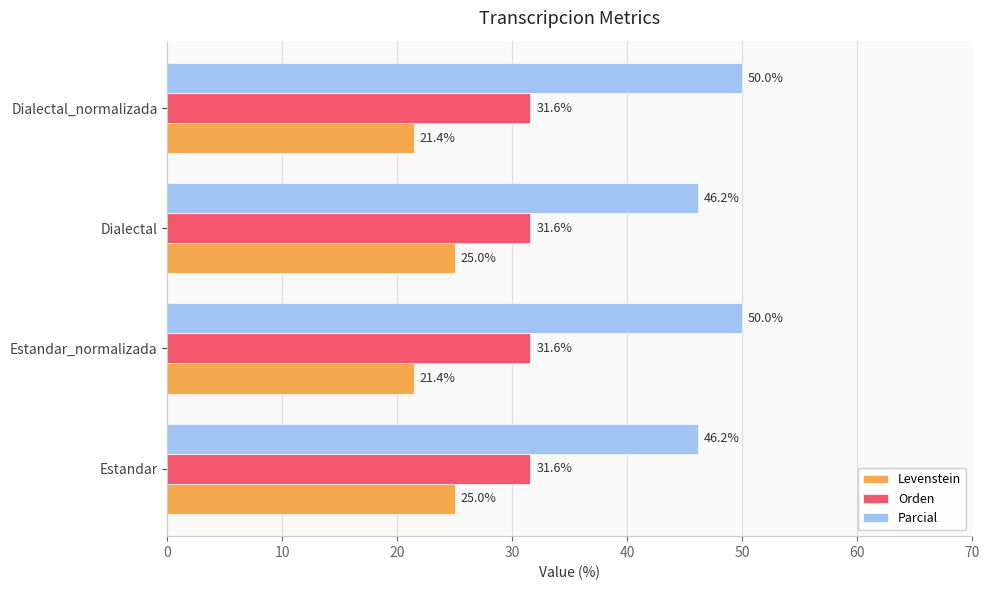

What is the sum of all Orden values?

126.3